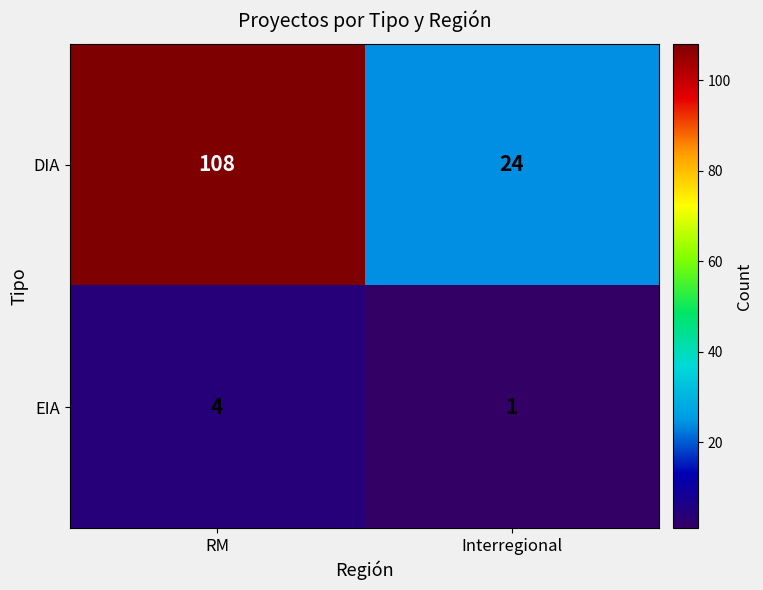

What is the average value of the DIA series?

66